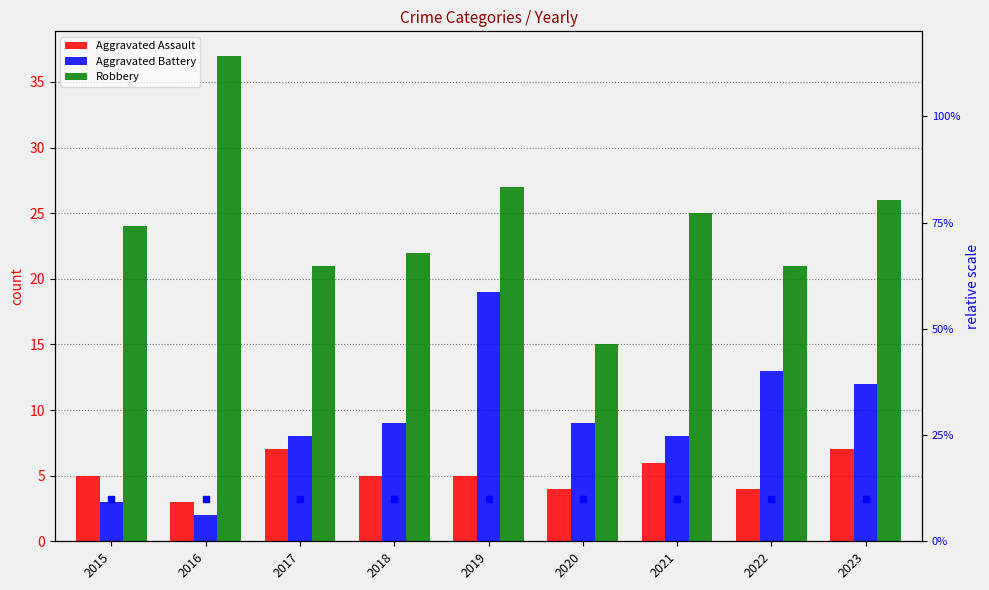

What is the difference between the maximum and minimum values in the Aggravated Battery series?

17